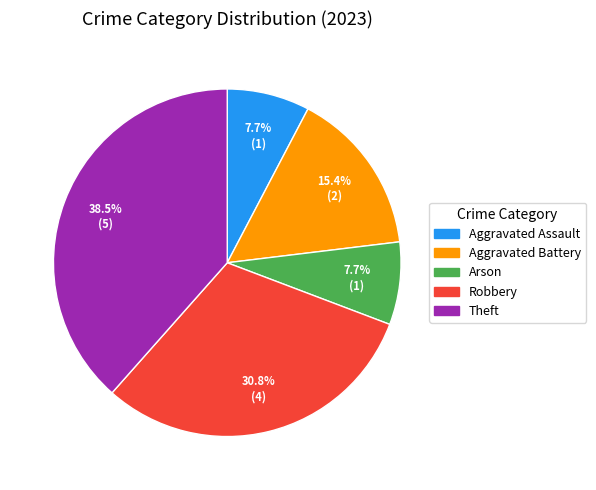

Is Aggravated Assault the majority of the pie?

No